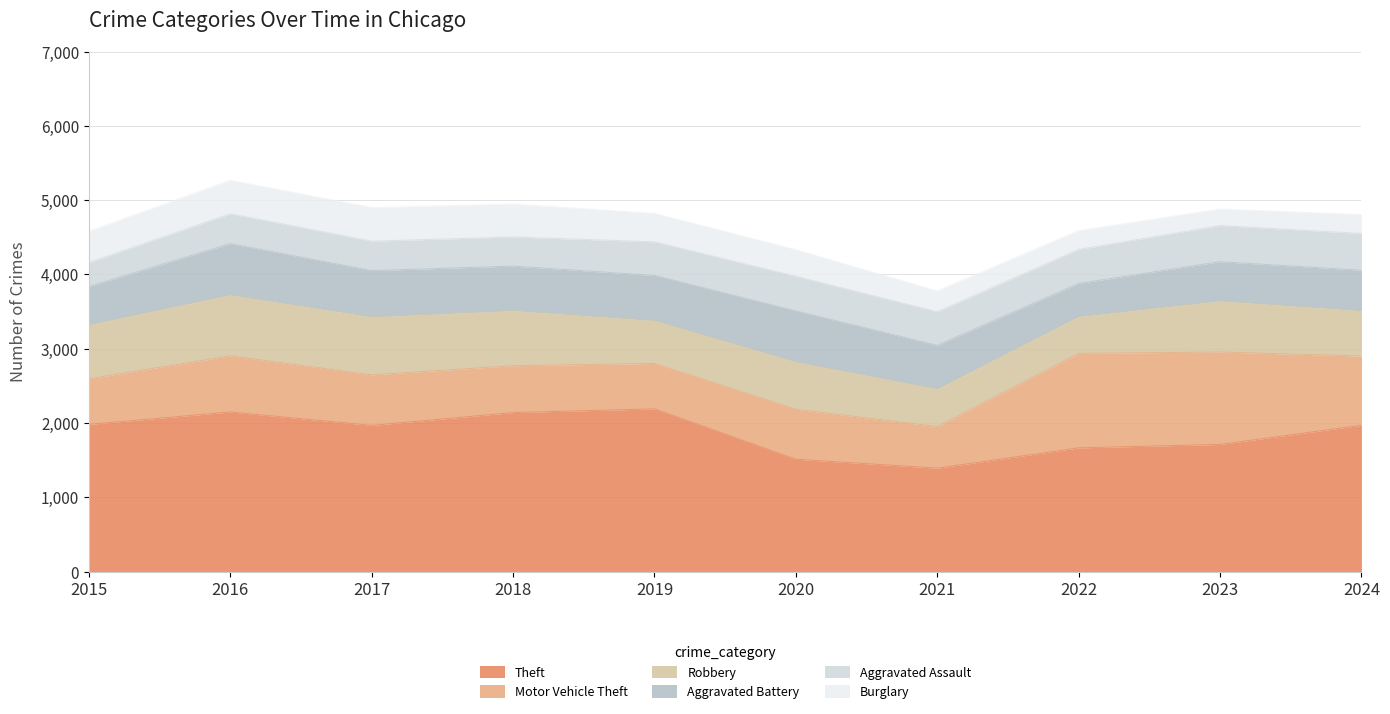

What is the greatest value displayed?

2190